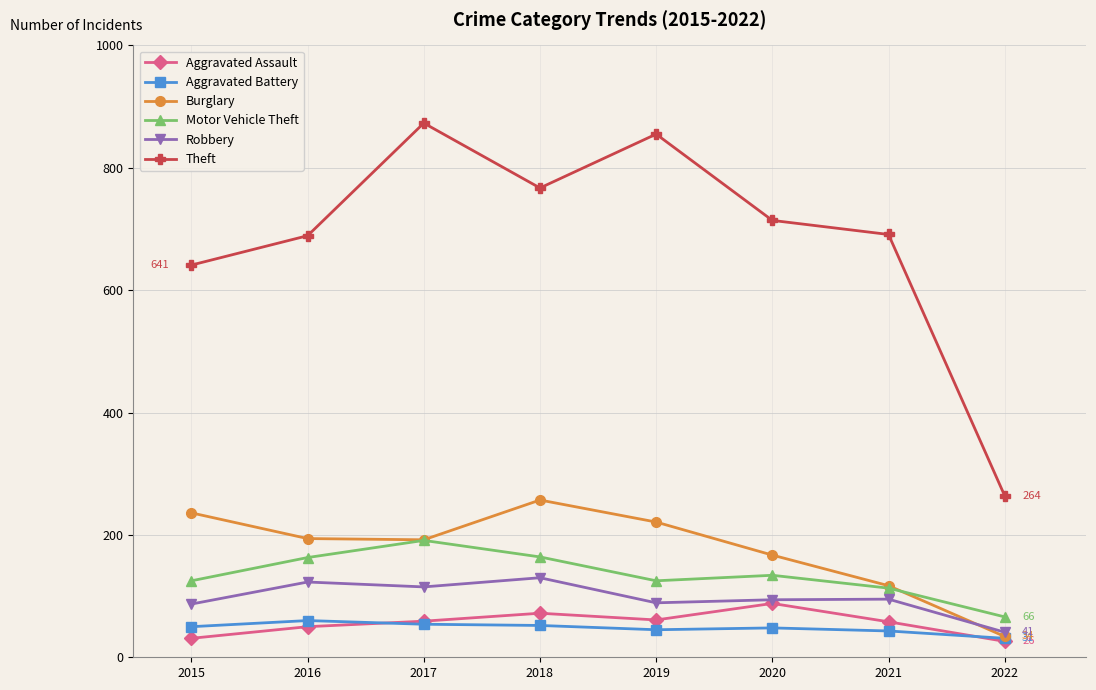

Which series has the largest total across all categories?

Theft